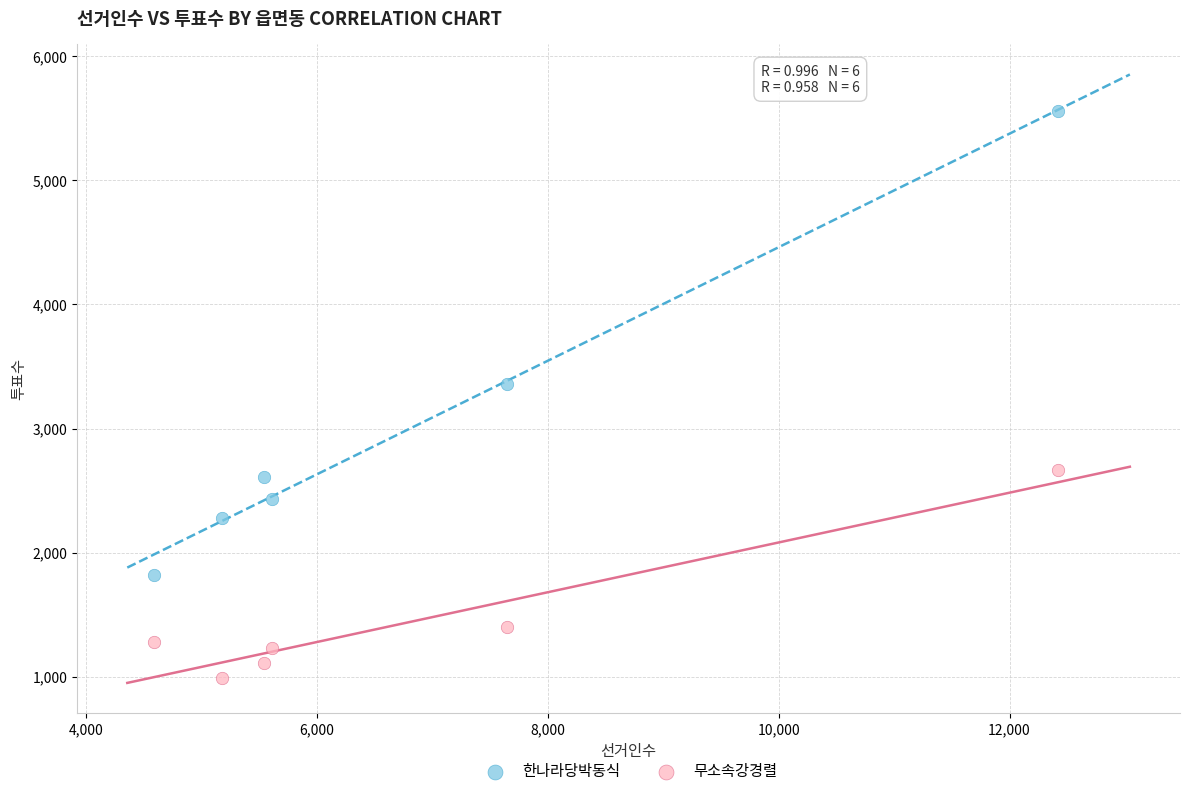

What are all the series names shown in the legend?

한나라당박동식, 무소속강경렬